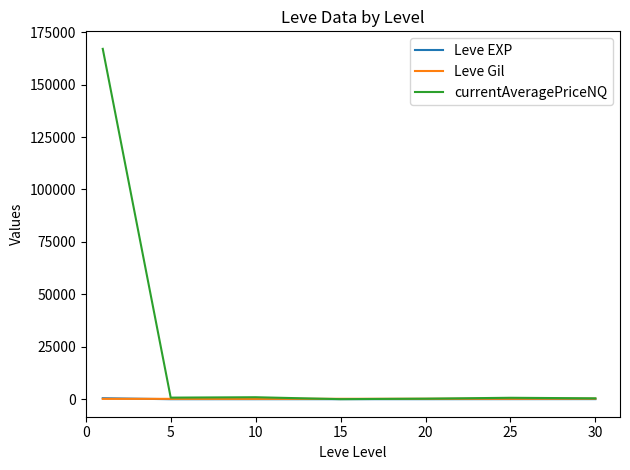

What is the difference between the maximum and minimum values in the Leve EXP series?

466.2